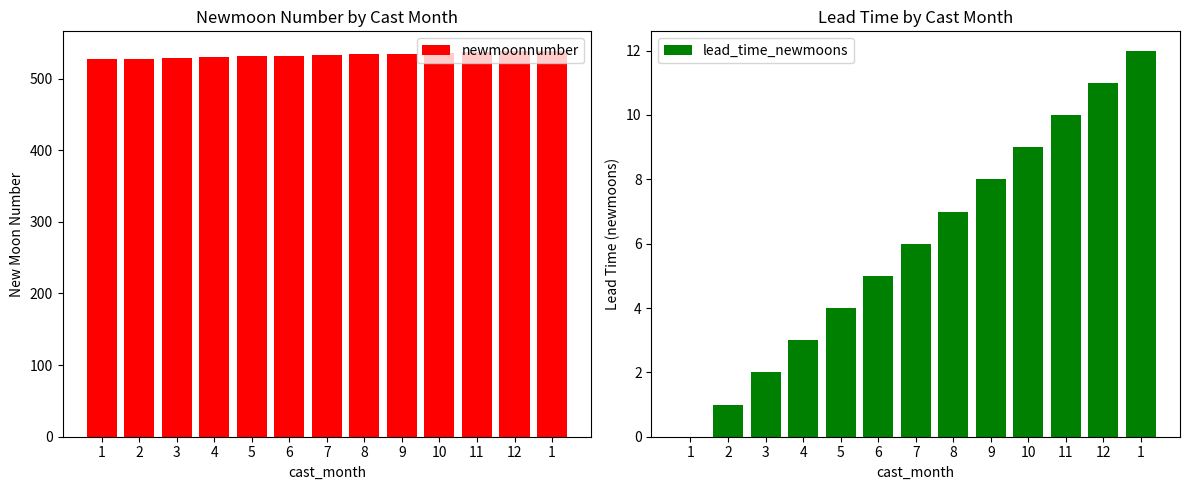

What is the sum of all lead_time_newmoons values?

78